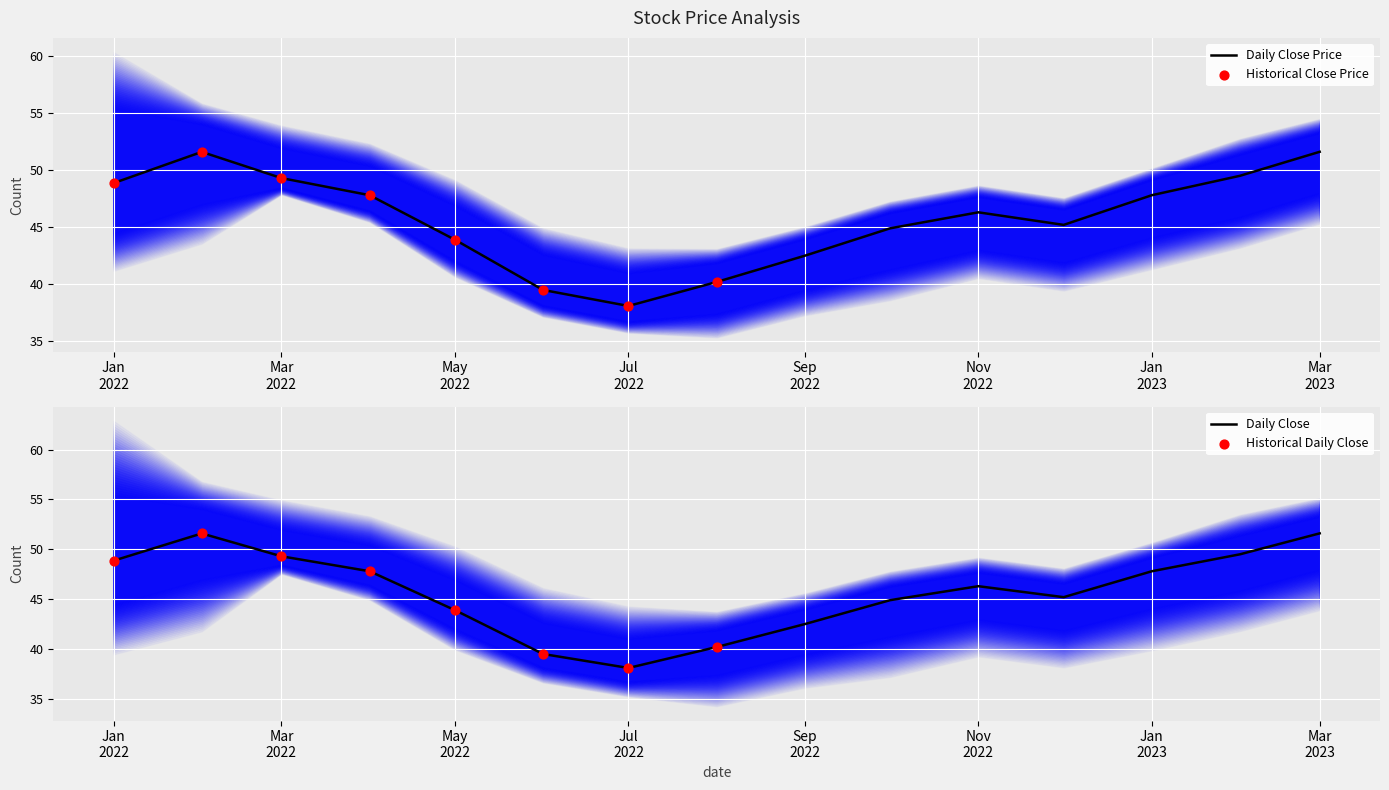

At how many categories does at least one series exceed 37?

15